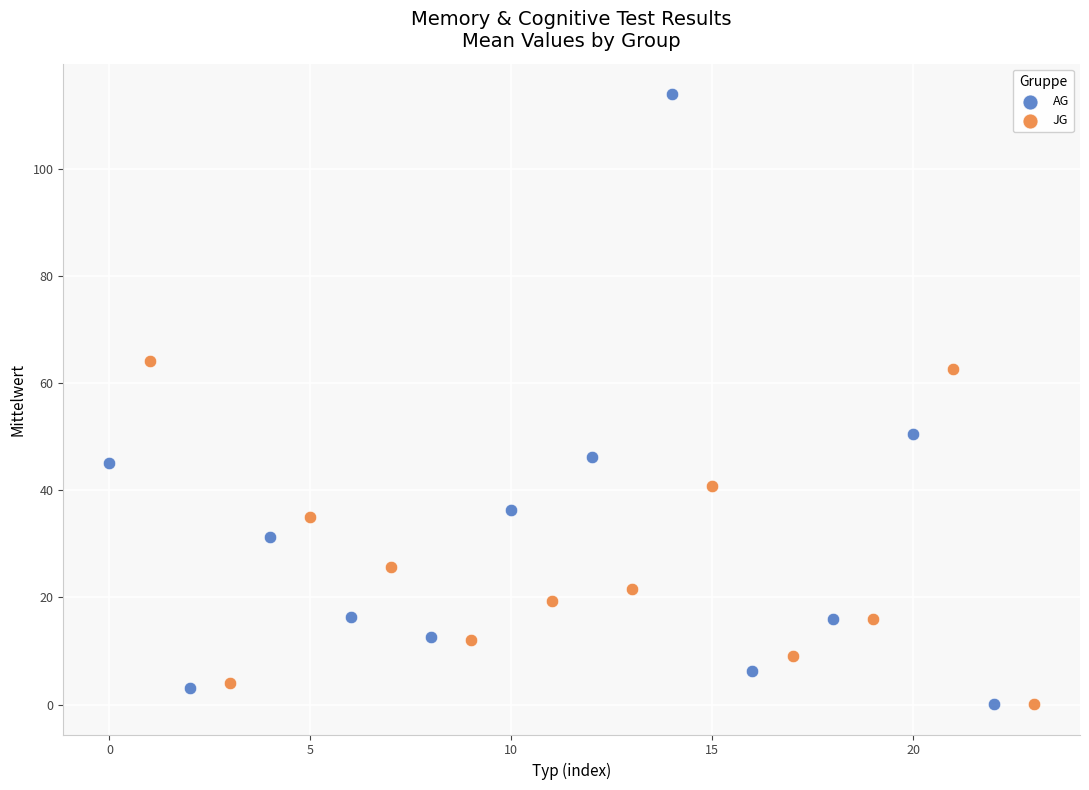

Which series reaches the maximum Y coordinate?

AG